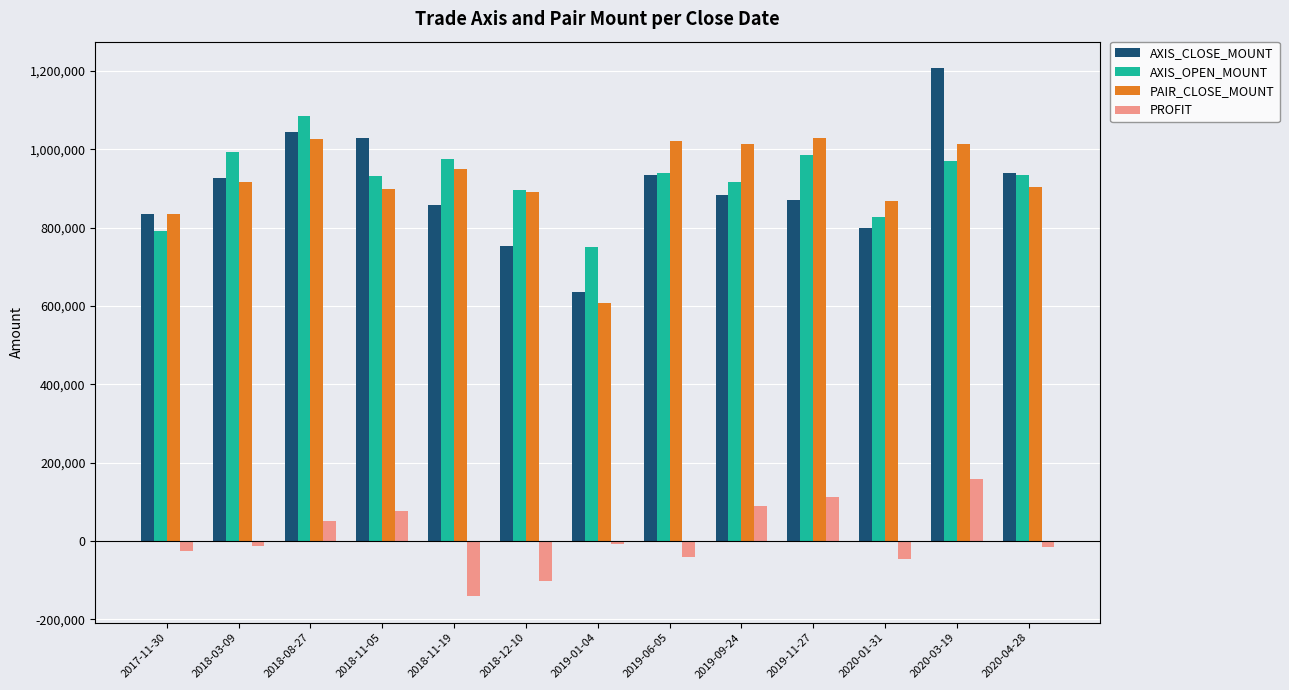

What is the sum of all PAIR_CLOSE_MOUNT values?

11982250